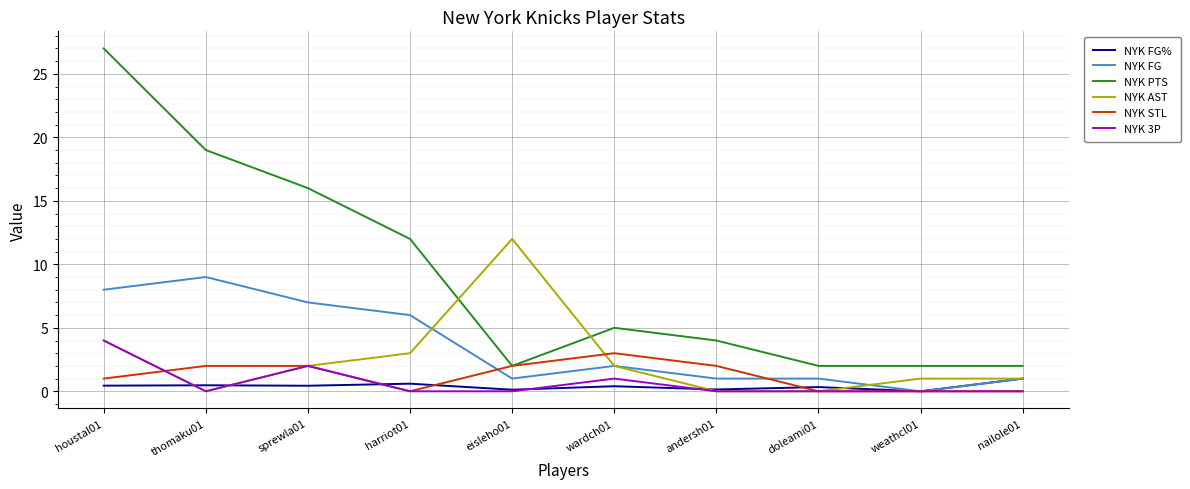

True or false: NYK 3P and NYK PTS cross at least once.

False